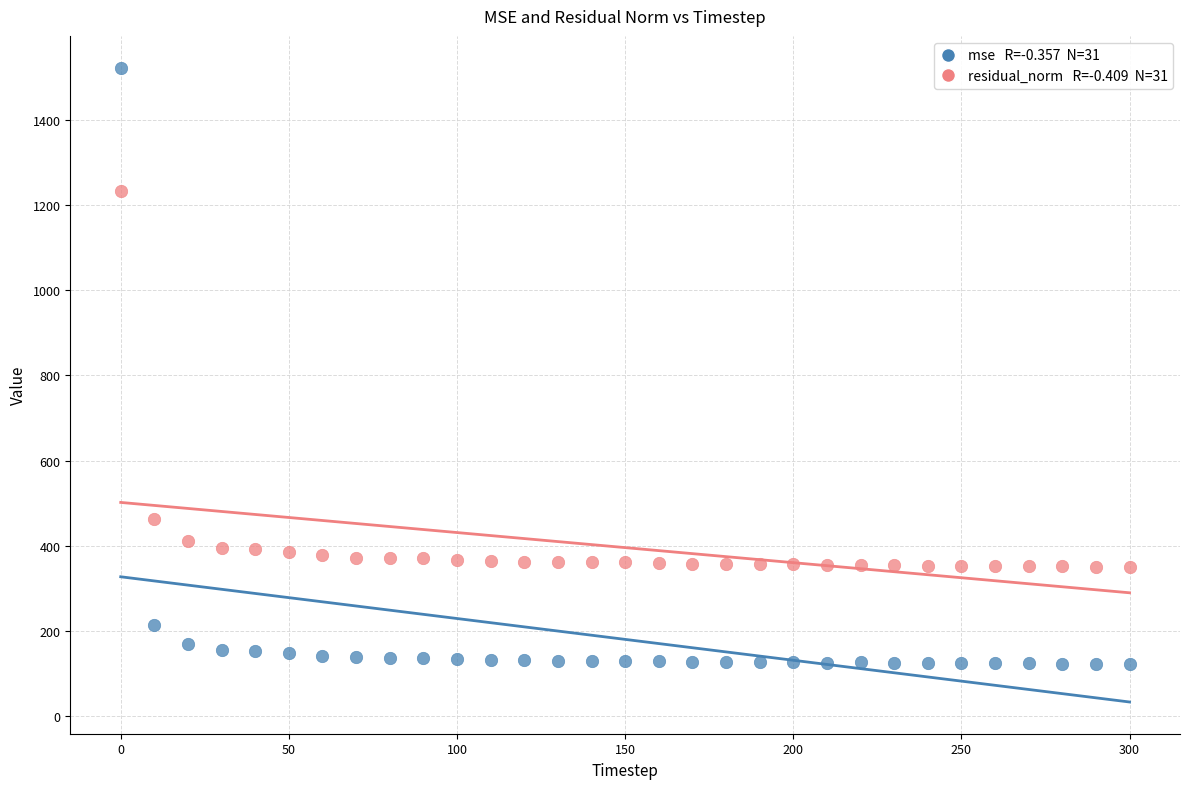

Across all data points, what is the range of Y values (max minus min)?

1399.0